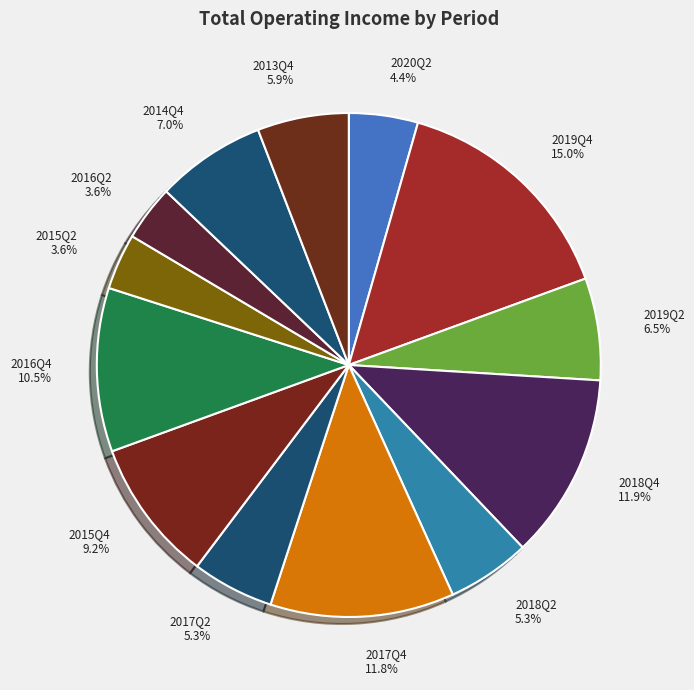

To the nearest percent, what percentage of the pie is 2016Q2?

4%